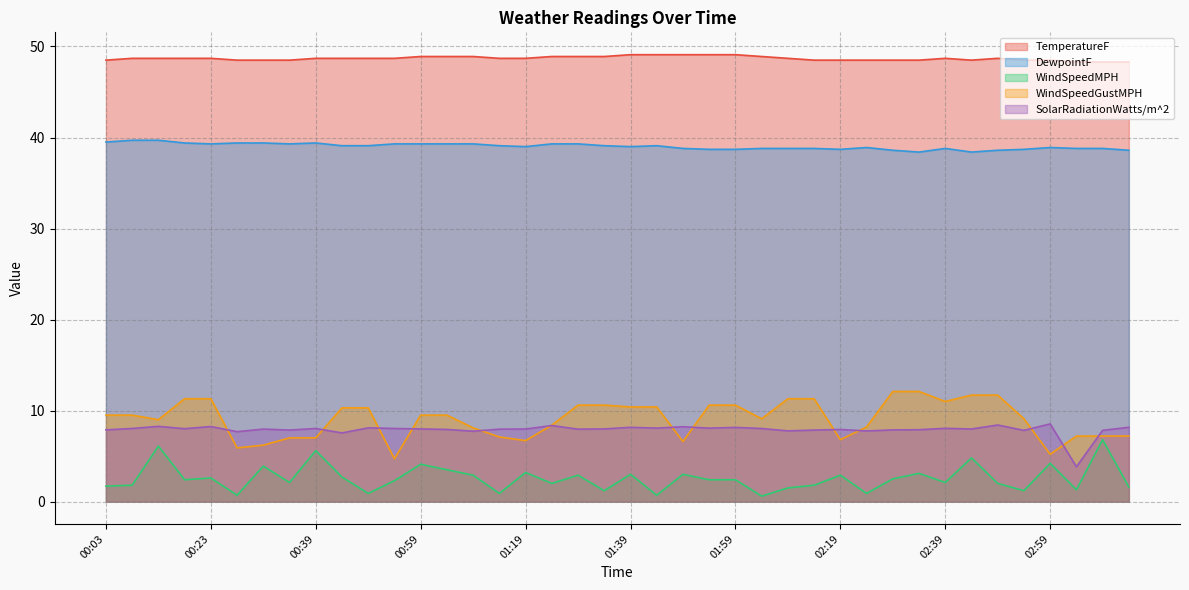

Rank the series by their maximum value, from highest to lowest.

TemperatureF, DewpointF, WindSpeedGustMPH, SolarRadiationWatts/m^2, WindSpeedMPH